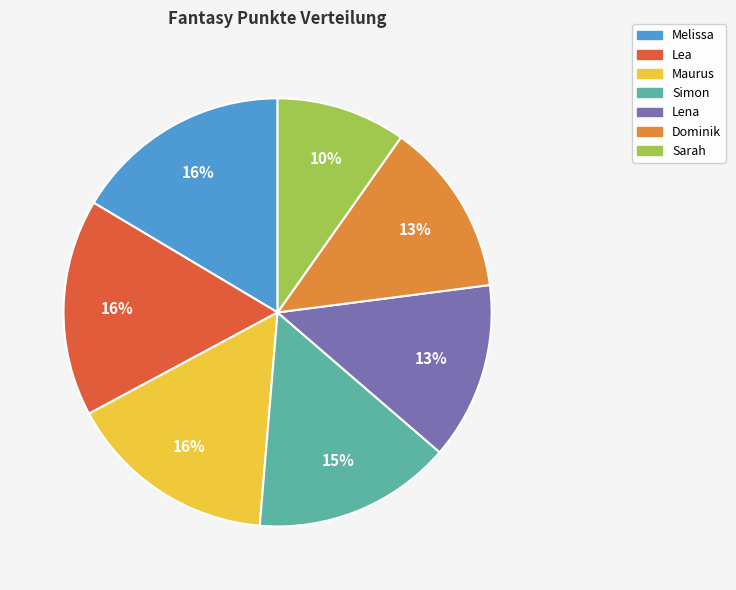

Is there a majority slice in this chart?

No